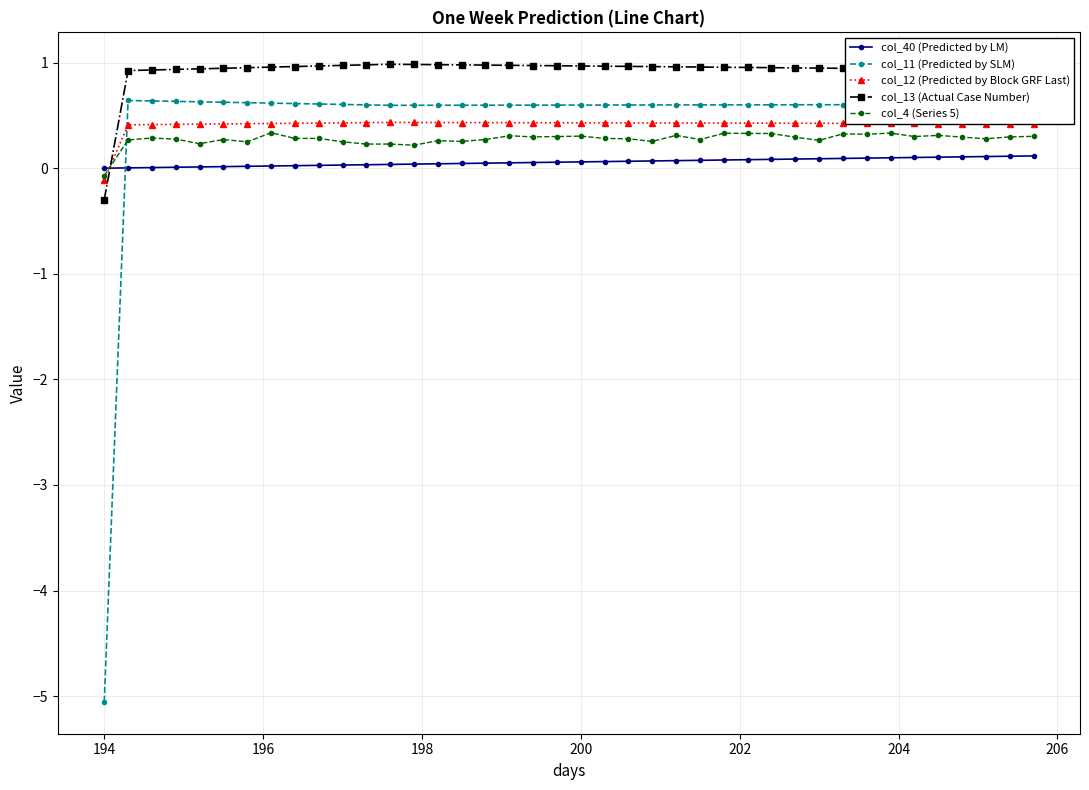

Which series has the largest total across all categories?

col_13 (Actual Case Number)